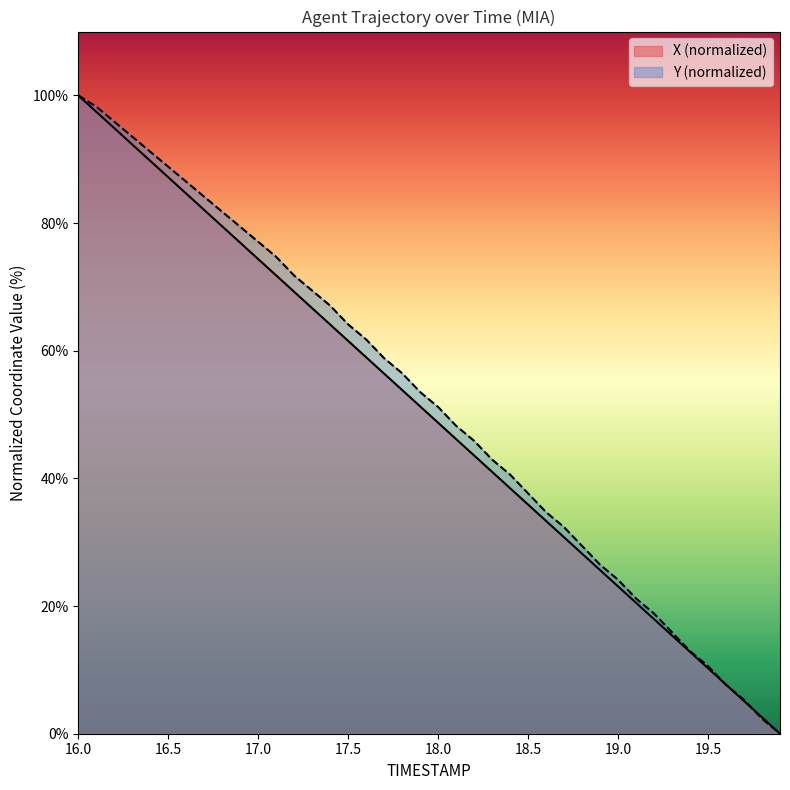

What are all the series names shown in the legend?

X (normalized), Y (normalized)